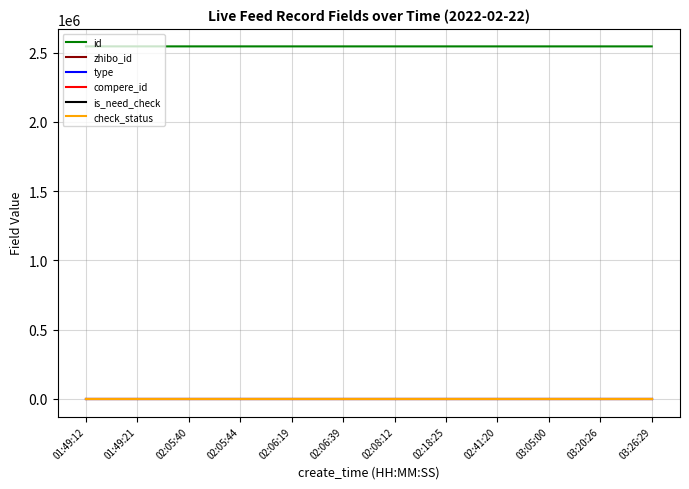

What is the total value across all series at 02:05:44?

2544837